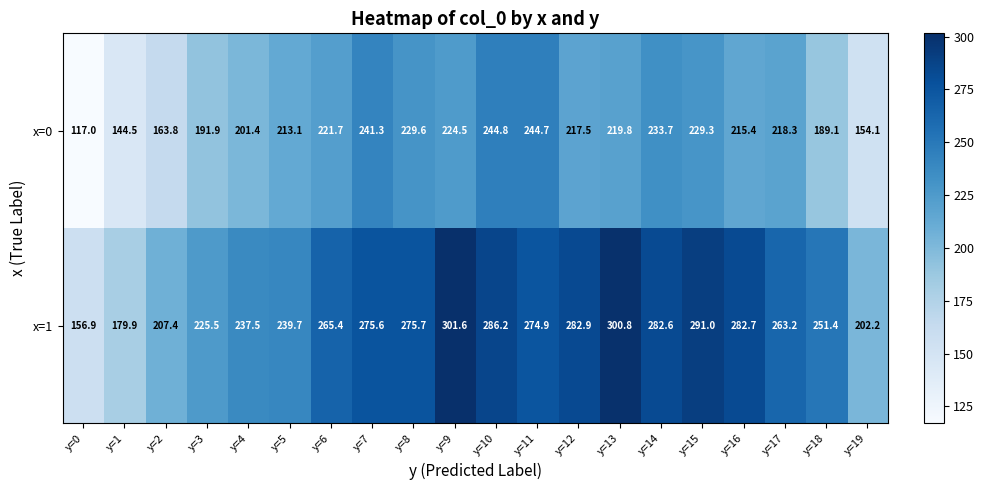

The value of x=1 at y=16 is 282.7. True or false?

True